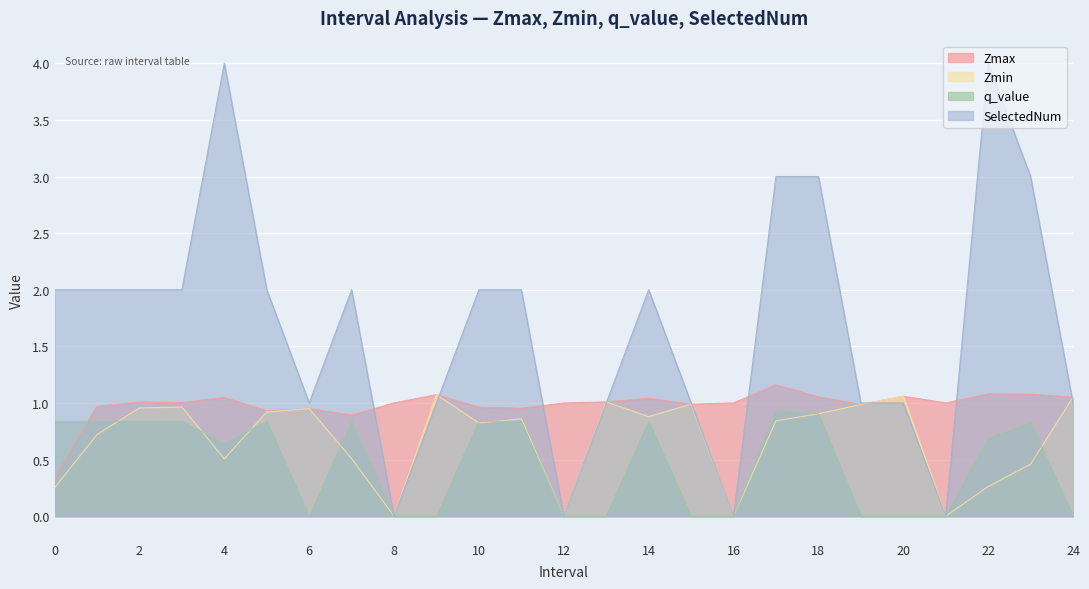

Reading left to right, list all the values displayed in this chart.

Zmax: 0=0.3	1=1.0	2=1.0	3=1.0	4=1.0	5=0.9	6=0.9	7=0.9	8=1.0	9=1.1	10=1.0	11=1.0	12=1.0	13=1.0	14=1.0	15=1.0	16=1.0	17=1.2	18=1.1	19=1.0	20=1.1	21=1.0	22=1.1	23=1.1	24=1.1
Zmin: 0=0.3	1=0.7	2=1.0	3=1.0	4=0.5	5=0.9	6=0.9	7=0.5	8=0.0	9=1.1	10=0.8	11=0.9	12=0.0	13=1.0	14=0.9	15=1.0	16=0.0	17=0.8	18=0.9	19=1.0	20=1.1	21=0.0	22=0.3	23=0.5	24=1.1
q_value: 0=0.8	1=0.8	2=0.8	3=0.8	4=0.6	5=0.8	6=0.0	7=0.8	8=0.0	9=0.0	10=0.8	11=0.8	12=0.0	13=0.0	14=0.8	15=0.0	16=0.0	17=0.9	18=0.9	19=0.0	20=0.0	21=0.0	22=0.7	23=0.8	24=0.0
SelectedNum: 0=2.0	1=2.0	2=2.0	3=2.0	4=4.0	5=2.0	6=1.0	7=2.0	8=0.0	9=1.0	10=2.0	11=2.0	12=0.0	13=1.0	14=2.0	15=1.0	16=0.0	17=3.0	18=3.0	19=1.0	20=1.0	21=0.0	22=4.0	23=3.0	24=1.0